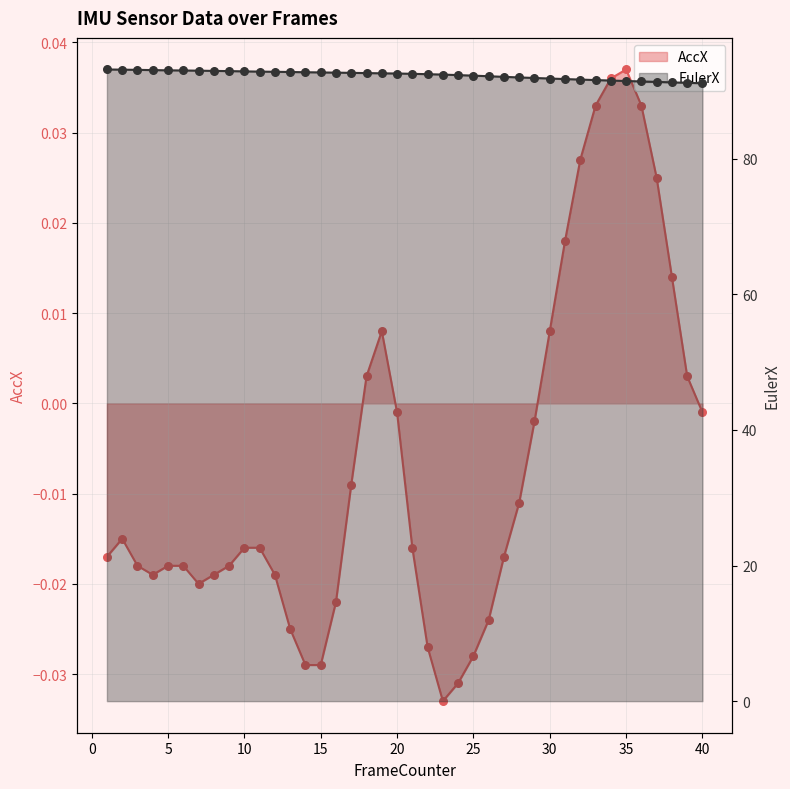

Which series contains the lowest Y value?

AccX